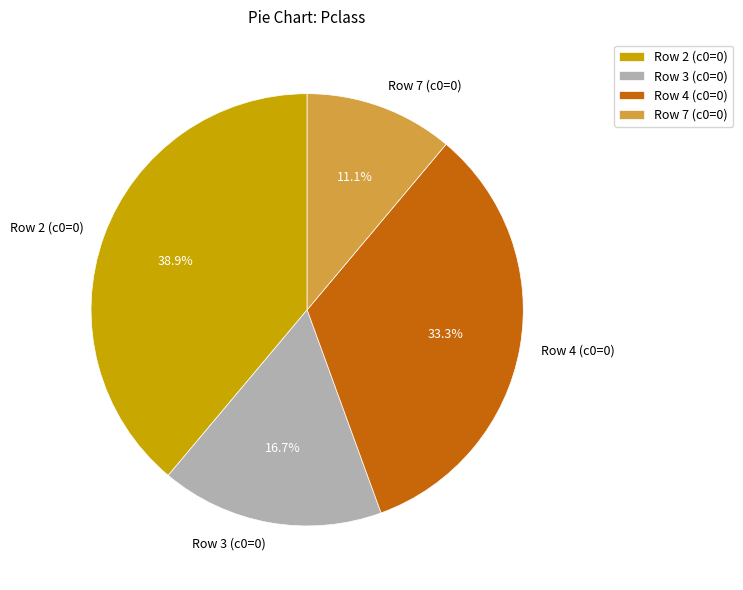

Which has a higher value, Row 7 (c0=0) or Row 2 (c0=0)?

Row 2 (c0=0)